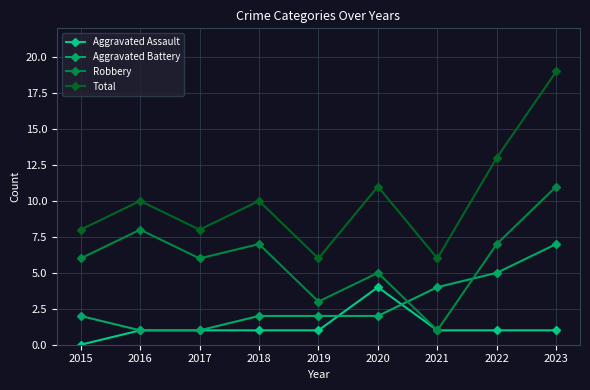

How many series are shown in this chart?

4